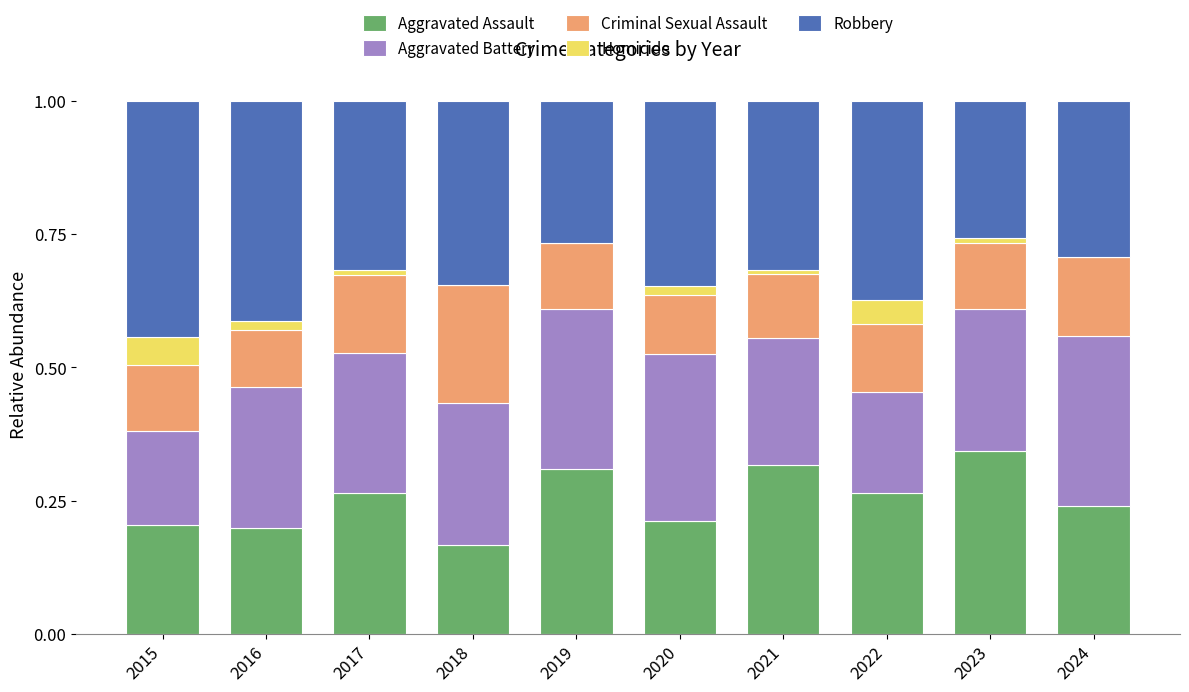

True or false: Aggravated Assault has a value of 0.2 at 2024.

True